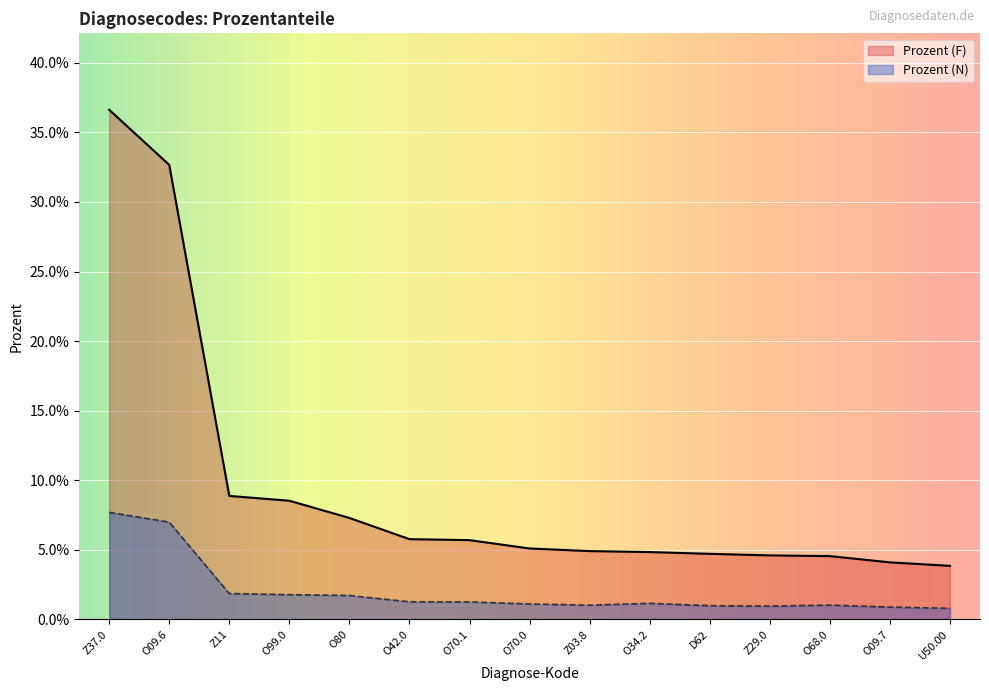

True or false: Prozent (F) has more than 2 interior local peaks.

False